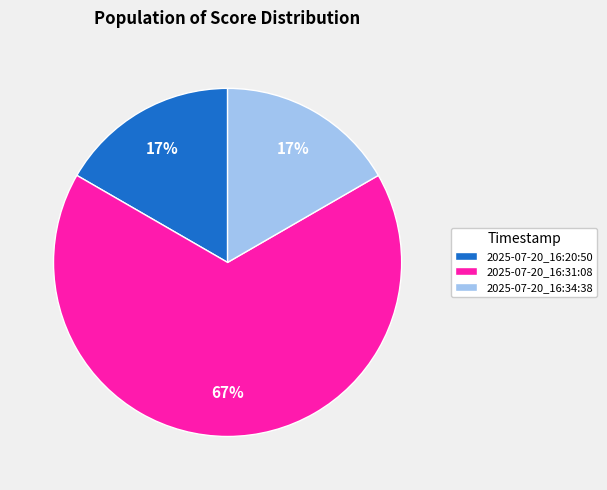

To the nearest percent, what is the difference between the largest and smallest slice percentages?

50%